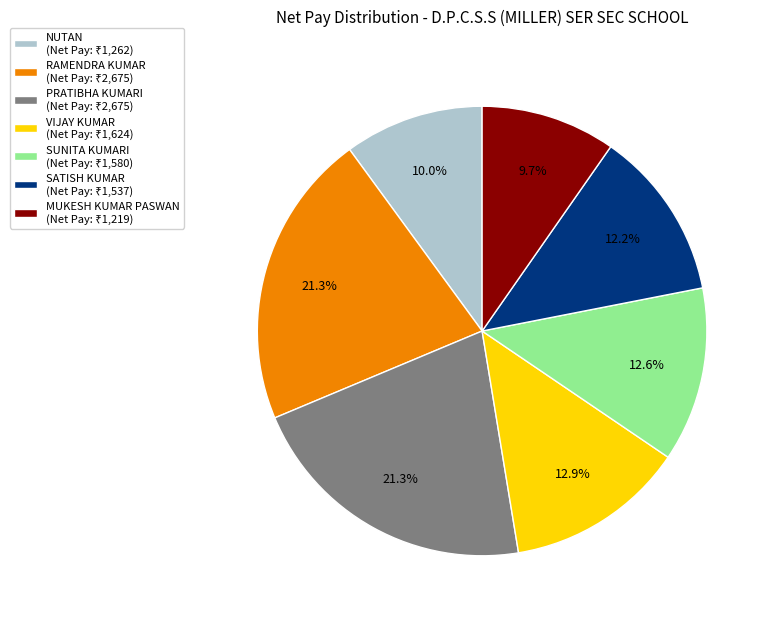

Between MUKESH KUMAR PASWAN and PRATIBHA KUMARI, which is larger?

PRATIBHA KUMARI